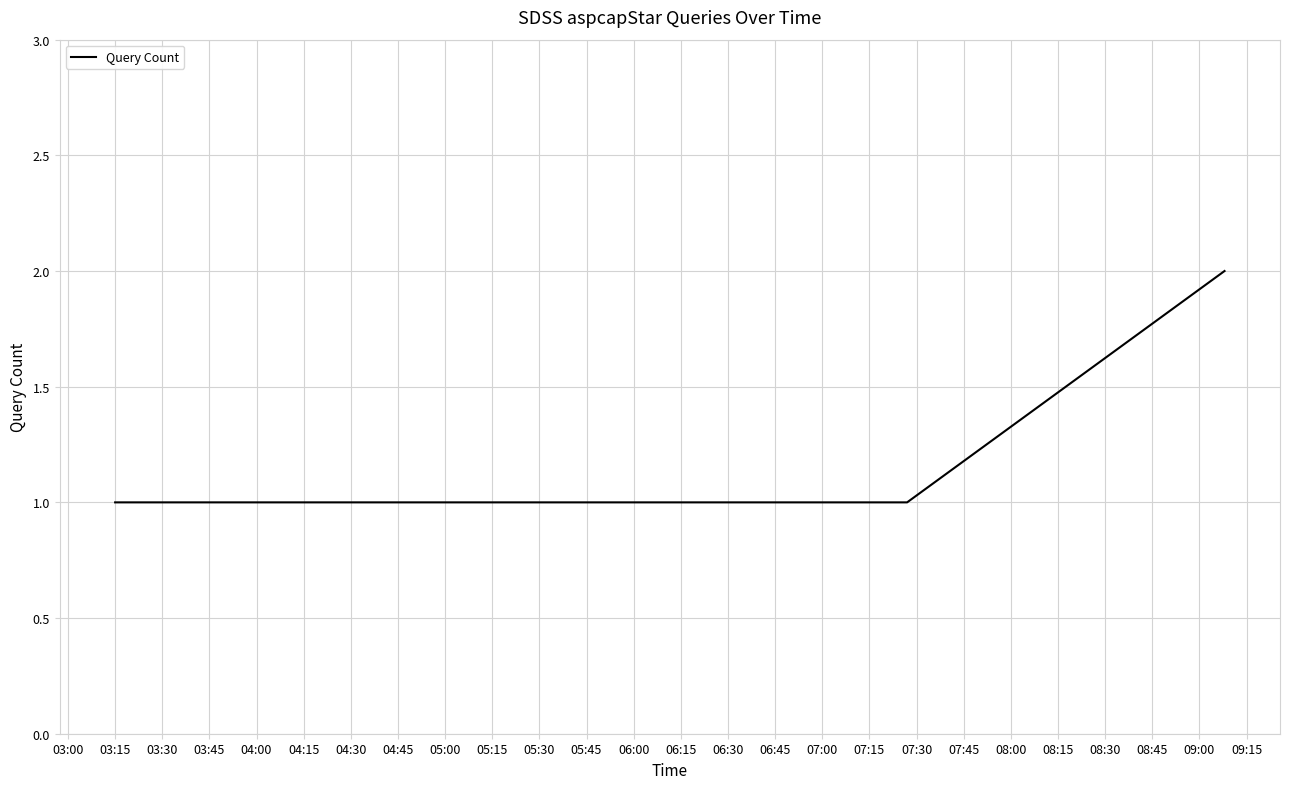

What is the greatest value displayed?

2